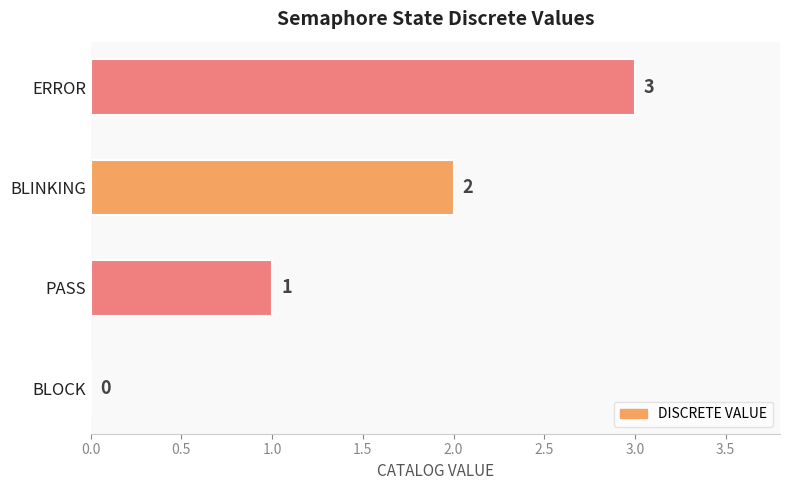

Which has a higher value, ERROR or BLINKING?

ERROR